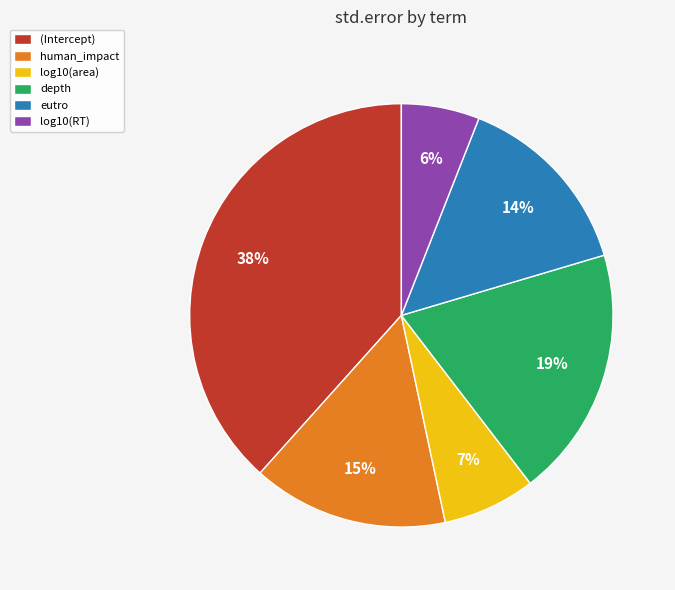

True or false: log10(RT) accounts for 6% of the total.

True